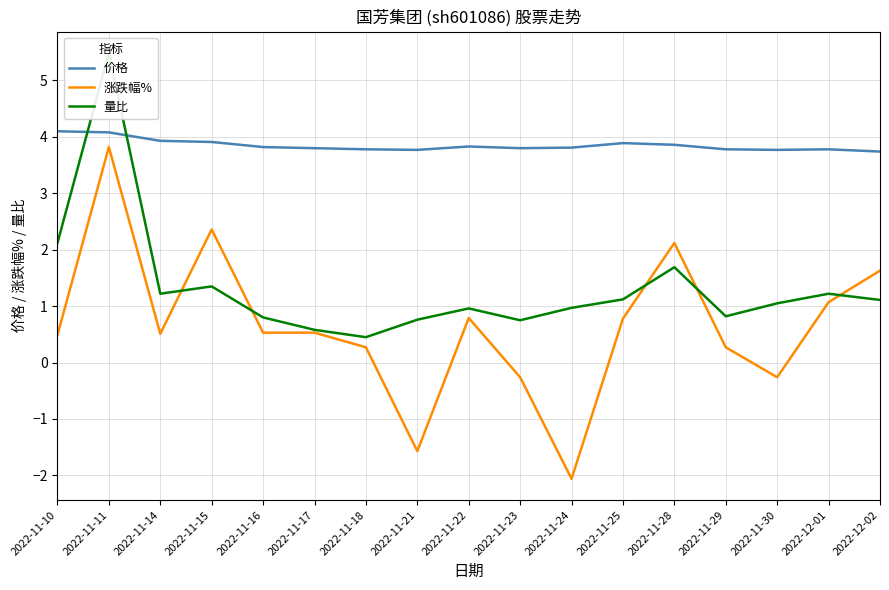

Is this an area chart (filled region under the line)?

No